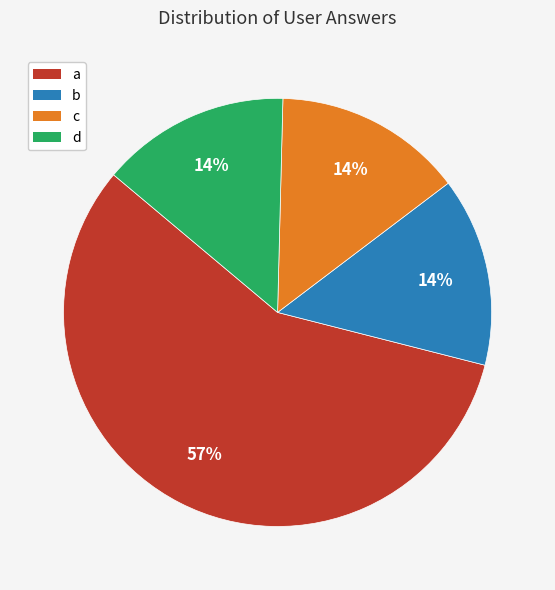

To the nearest percent, what is the difference between the a and d slice percentages?

43%